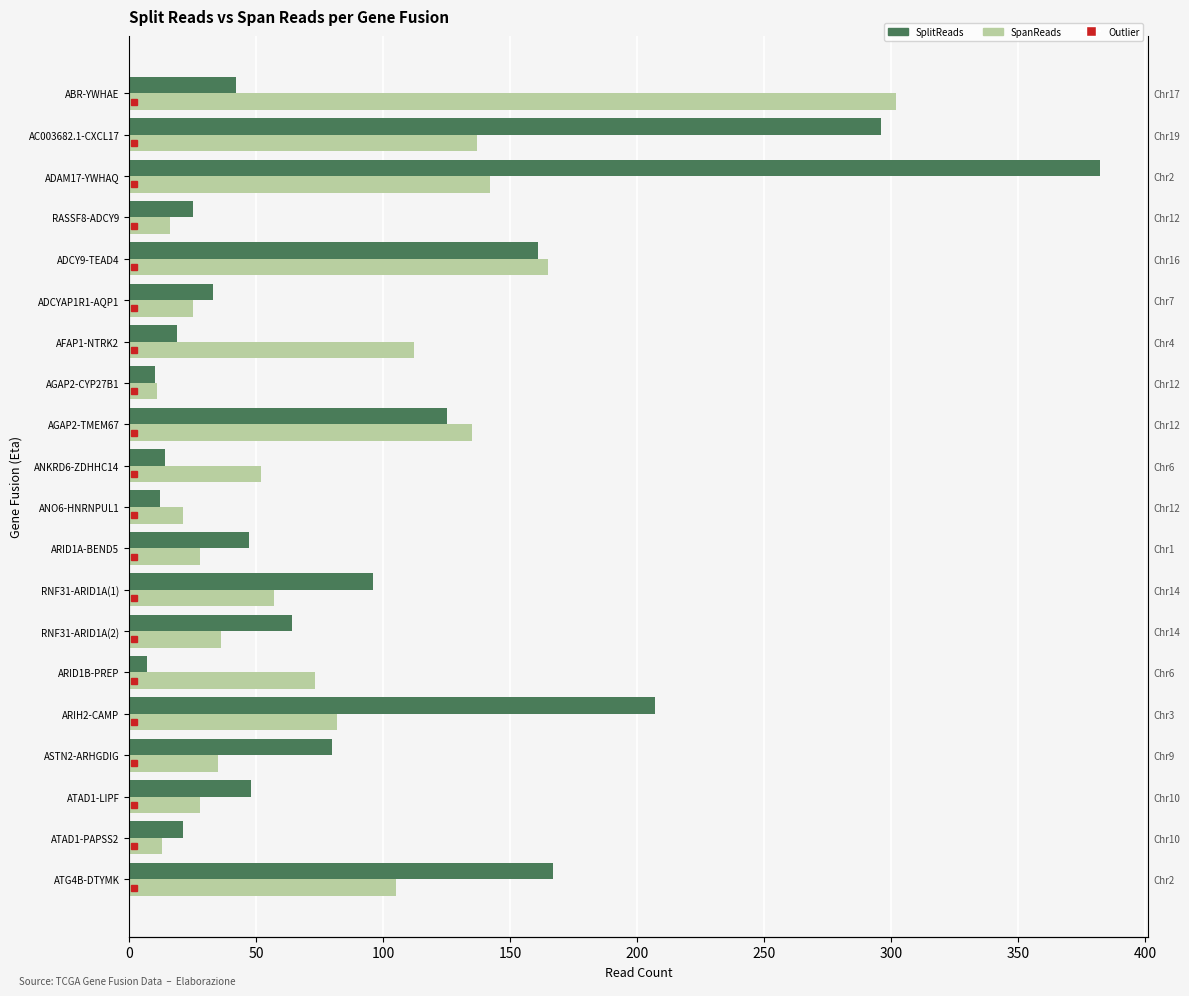

Rank the series at ANO6-HNRNPUL1 from lowest to highest value.

SplitReads, SpanReads